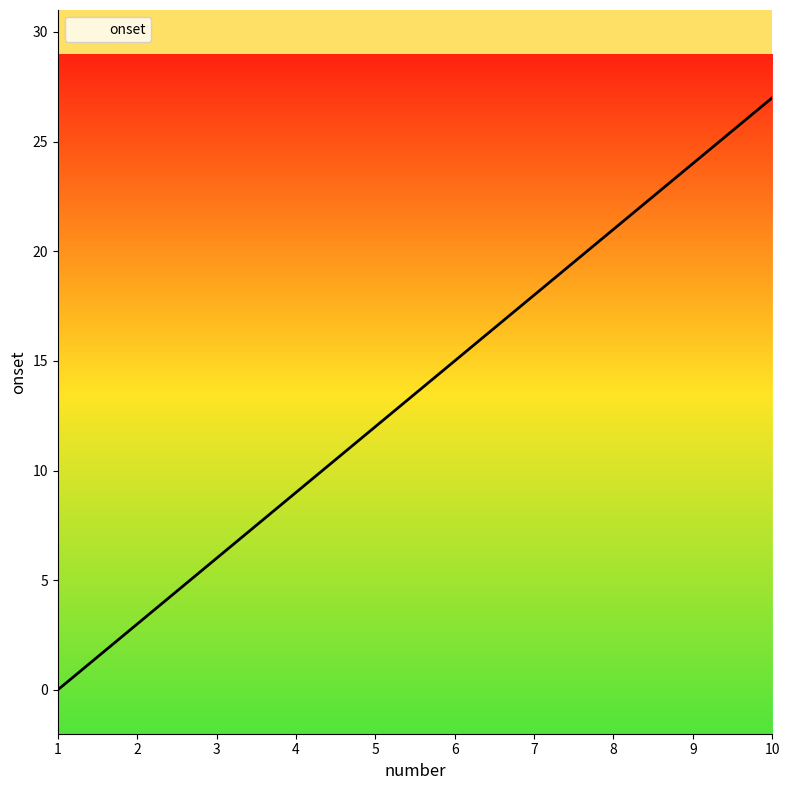

What is the difference between the maximum and minimum values?

27